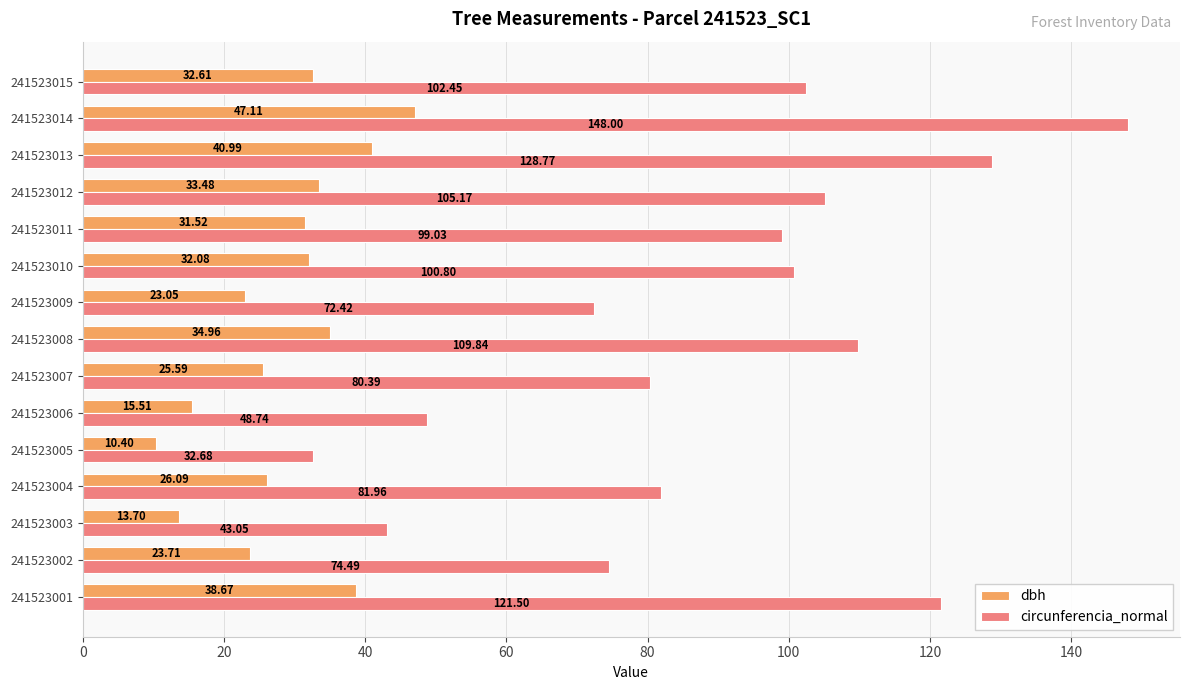

Which series has the largest range (max minus min)?

circunferencia_normal